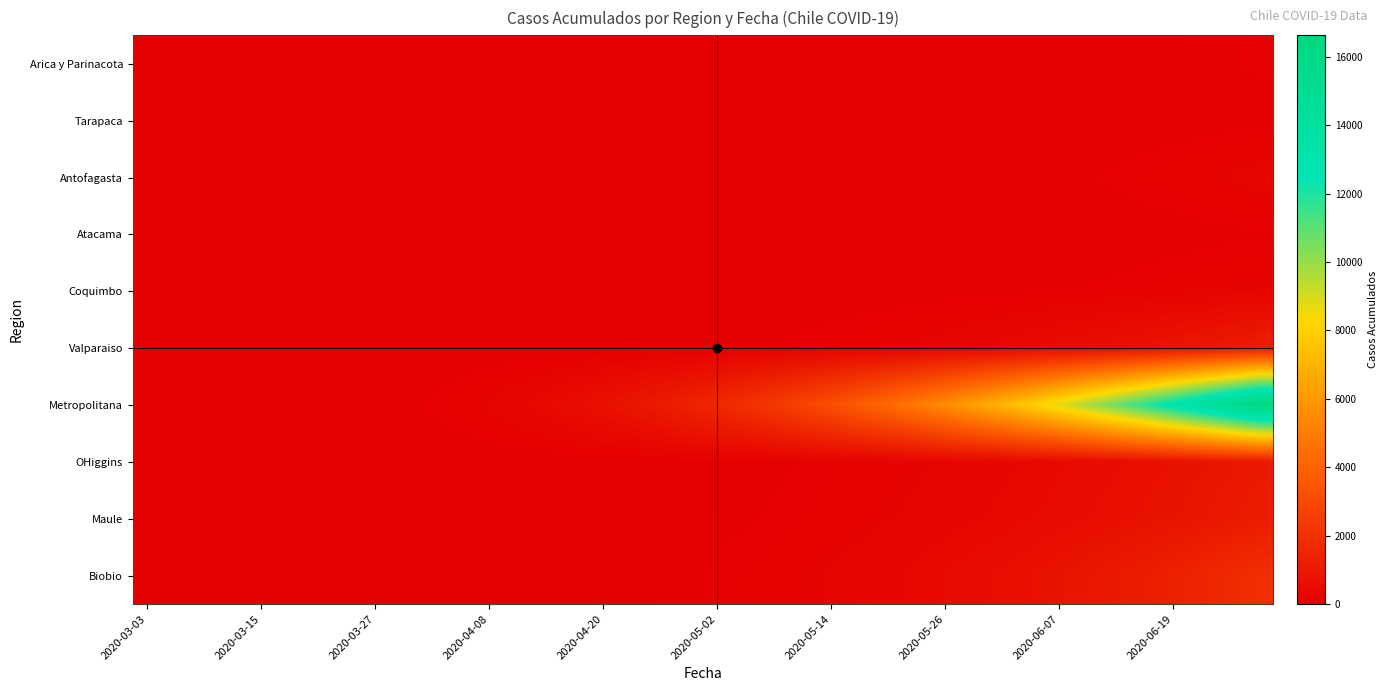

Reading left to right, what are all the values shown in this chart?

Arica y Parinacota: 0	0	0	0	0	0	0	0	0	0	0	0	0	0	0	0	1	1	1	2	2	2	2	3	3	3	4	6	6	6	7	12	12	28	41	53	63	75	87	107
Tarapaca: 0	0	0	0	0	0	0	0	0	0	0	0	0	0	0	0	0	0	0	0	0	0	0	1	1	2	2	3	4	5	6	8	10	15	20	28	35	42	52	65
Antofagasta: 0	0	0	0	0	0	0	0	0	0	0	0	0	0	0	1	1	2	3	4	5	6	8	10	12	15	18	22	28	35	42	55	70	88	110	135	160	190	225	265
Atacama: 0	0	0	0	0	0	0	0	0	0	0	0	0	0	0	0	0	0	1	1	1	2	2	3	3	4	5	6	7	9	11	14	18	23	29	36	44	53	64	76
Coquimbo: 0	0	0	0	0	0	0	0	0	0	0	0	0	0	1	1	2	3	4	6	8	10	13	16	20	24	29	35	42	50	59	70	83	98	115	134	155	178	204	233
Valparaiso: 0	0	0	0	0	0	0	0	0	1	2	4	6	9	13	18	24	31	40	51	64	79	97	118	142	170	202	238	279	326	378	437	503	577	659	750	851	962	1085	1220
Metropolitana: 0	0	0	1	3	7	14	25	42	68	106	158	227	315	424	557	717	906	1127	1382	1674	2005	2377	2793	3255	3765	4325	4937	5602	6321	7096	7927	8815	9760	10762	11821	12937	14110	15340	16627
OHiggins: 0	0	0	0	0	0	0	0	1	1	2	3	5	7	10	14	19	25	32	41	52	65	80	98	119	143	170	201	236	275	319	368	423	484	552	627	710	801	901	1010
Maule: 0	0	0	0	0	0	0	1	1	2	3	5	7	10	14	19	25	33	43	55	69	85	104	126	151	179	211	247	287	332	382	438	500	569	645	729	821	922	1033	1154
Biobio: 0	0	0	0	0	1	1	2	3	5	7	10	14	19	25	33	43	55	69	86	106	130	158	191	229	273	324	382	448	523	607	701	806	923	1053	1196	1353	1525	1713	1918